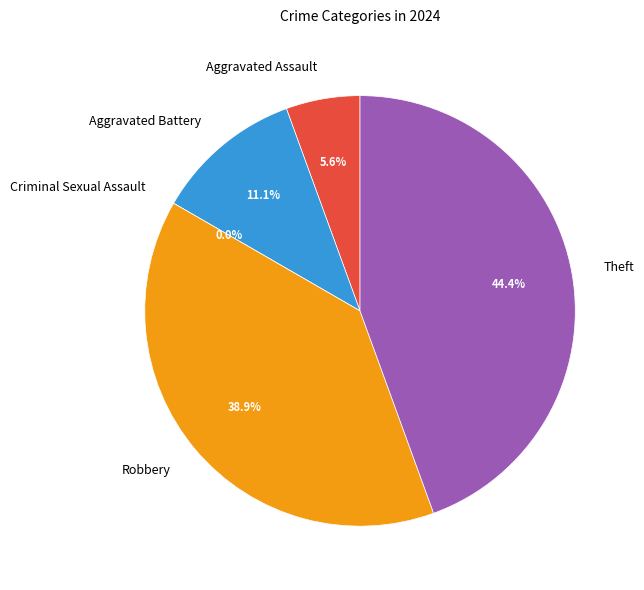

Combined, do Theft and Robbery account for over 50%?

Yes